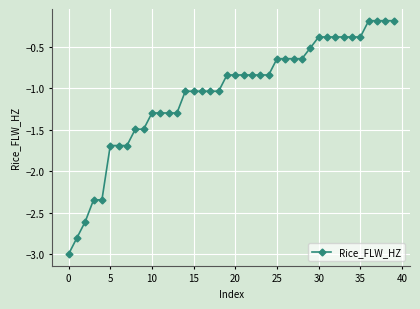

What is the average value?

-1.1